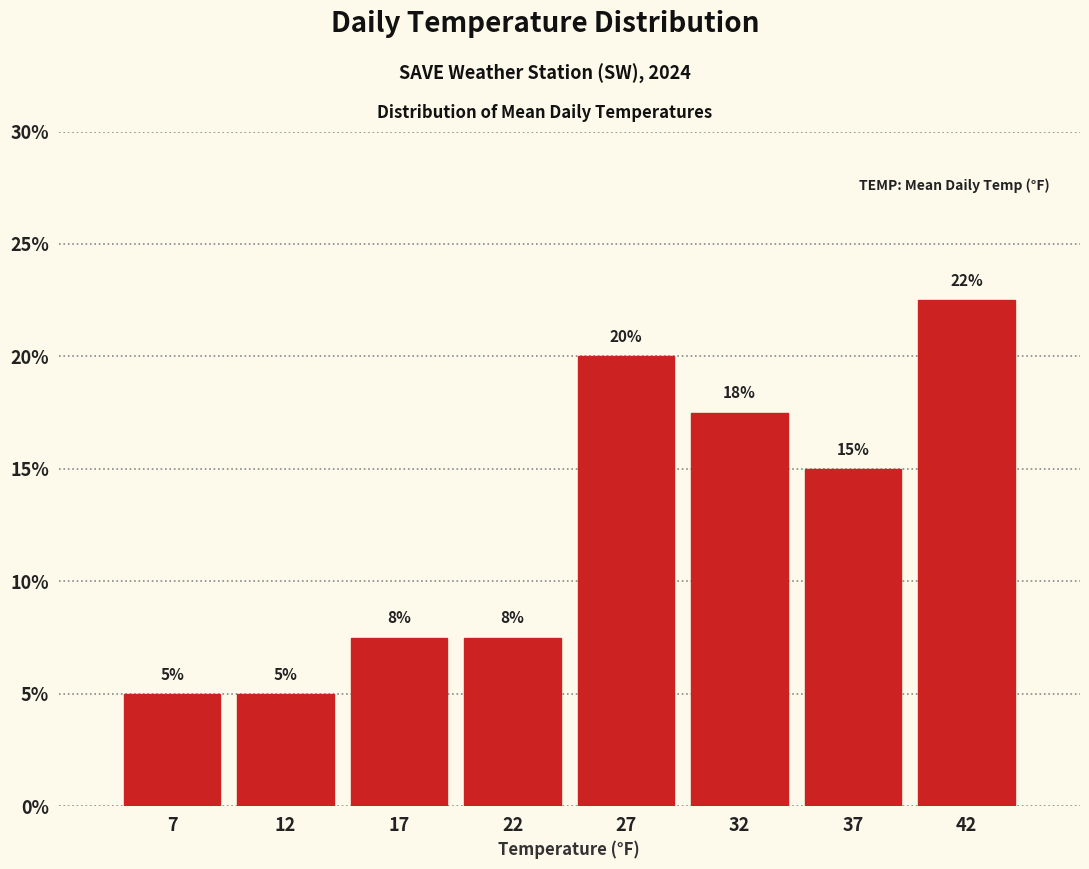

What is the change in value from 17 to 32?

+10.0